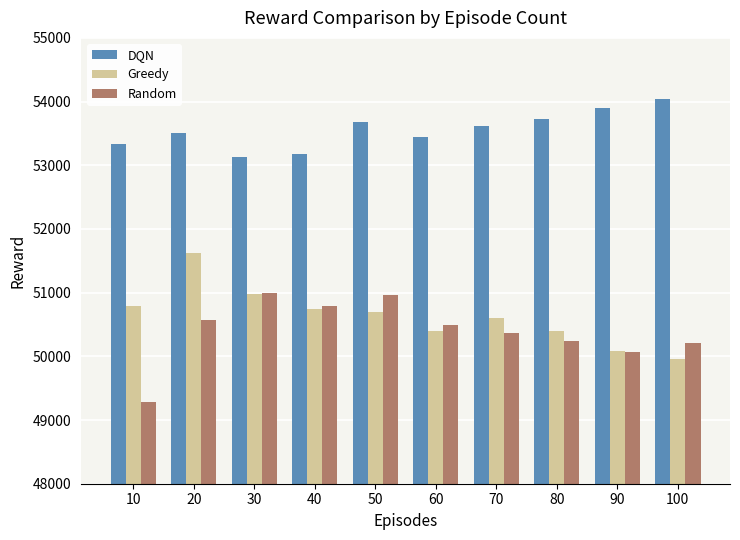

What is the average value of the Random series?

50396.8